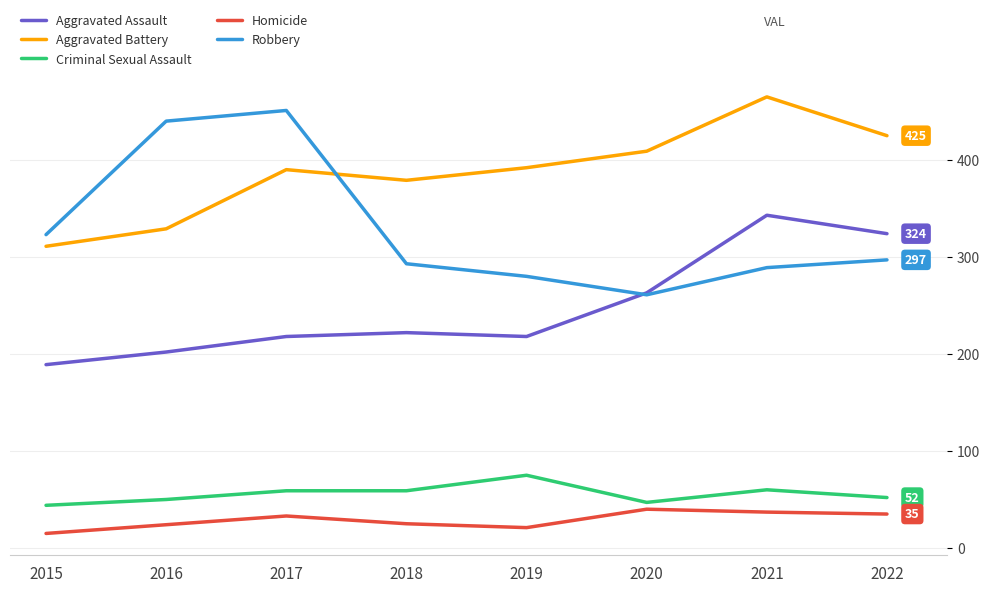

At which category does the chart reach its minimum across all series?

2015